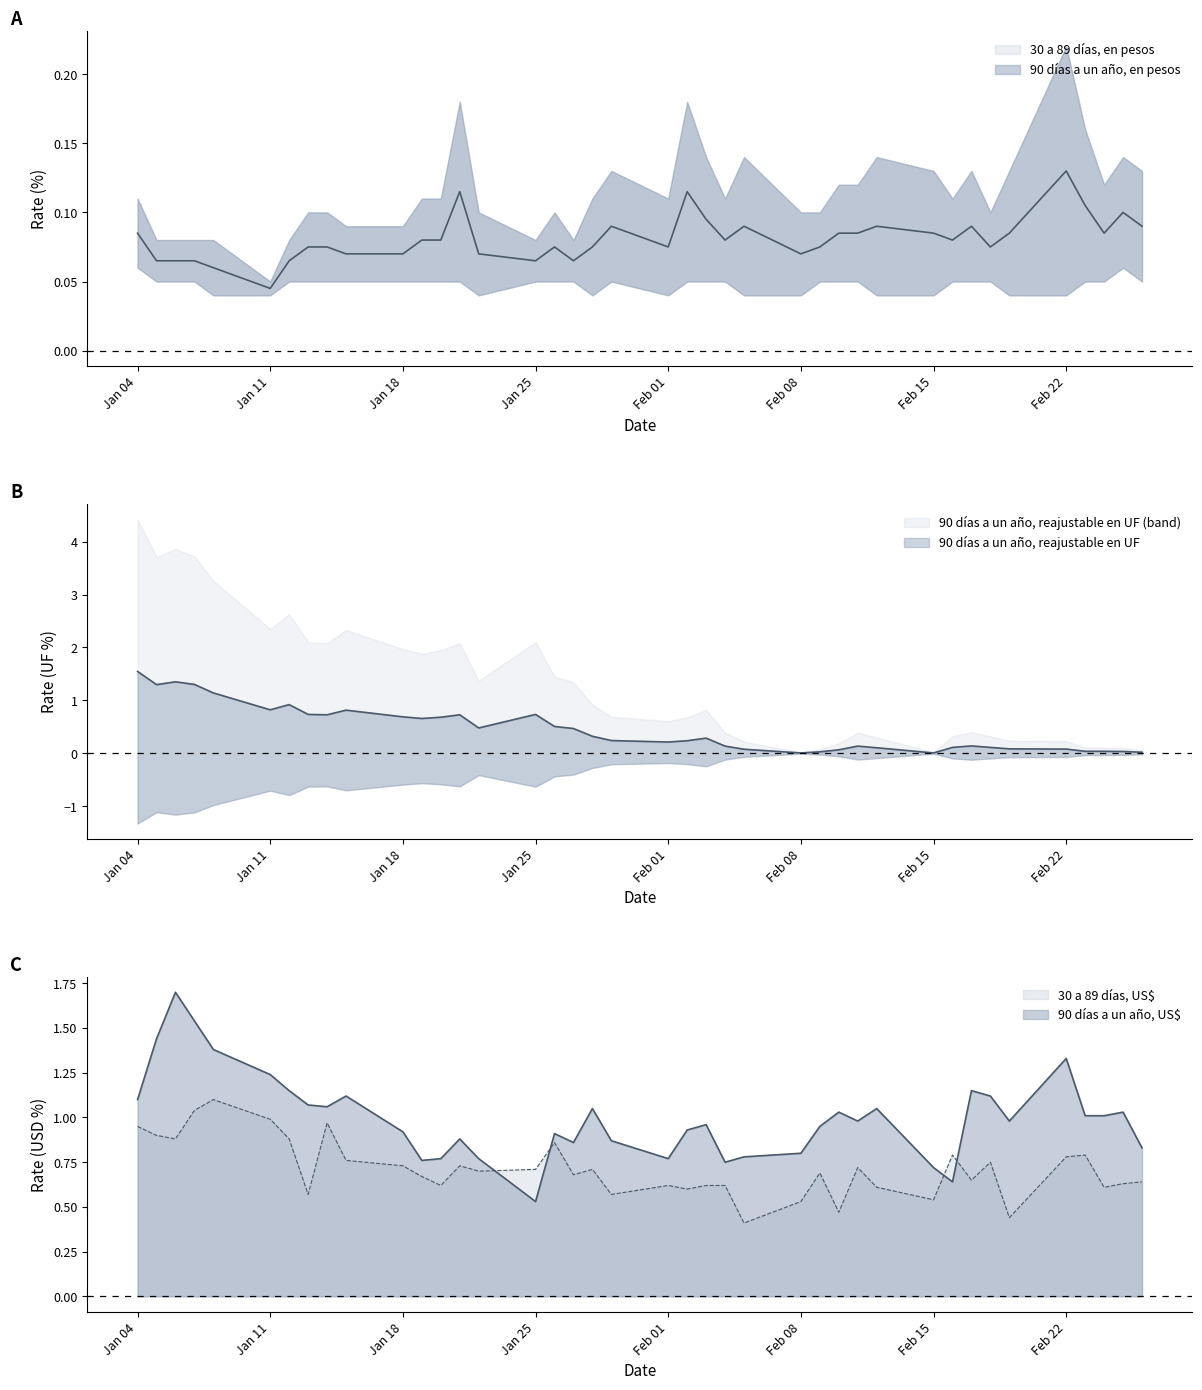

At which category does the chart reach its minimum across all series?

Feb 08